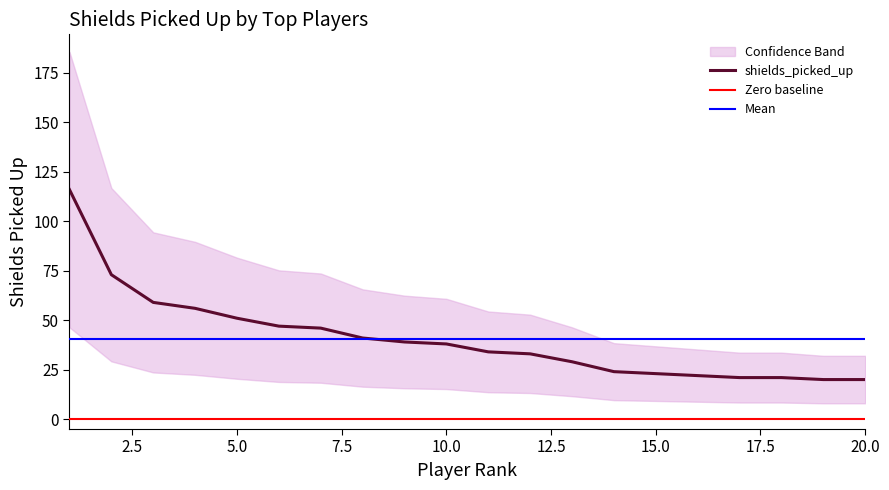

True or false: there are more than 1 points higher than both neighbors.

False